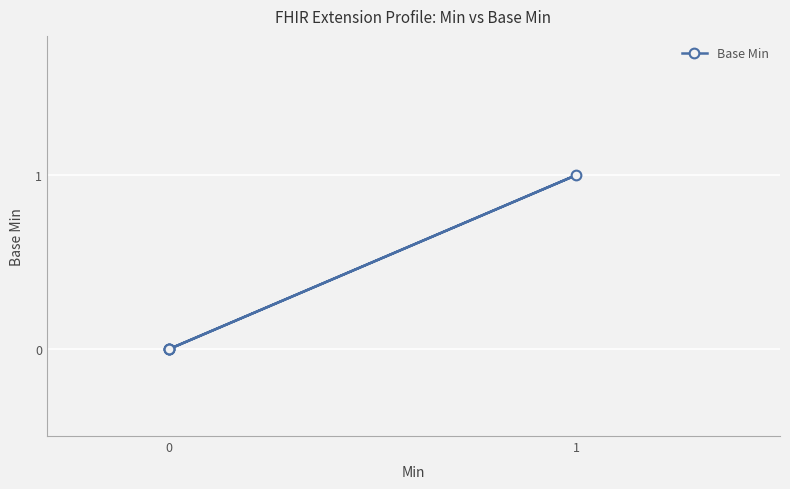

True or false: the data shows 0 at 0.

True